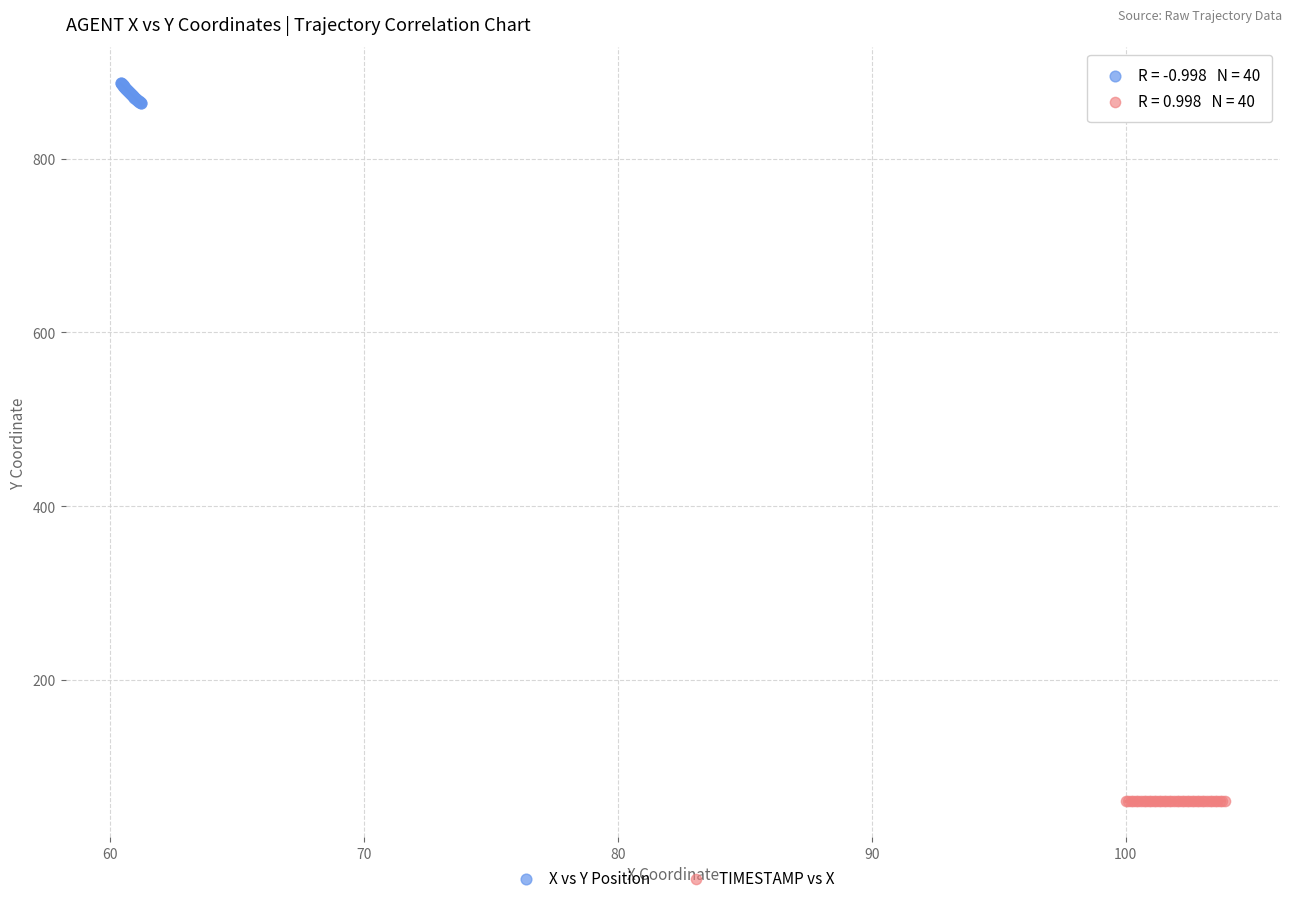

Which series reaches the minimum Y coordinate?

TIMESTAMP vs X